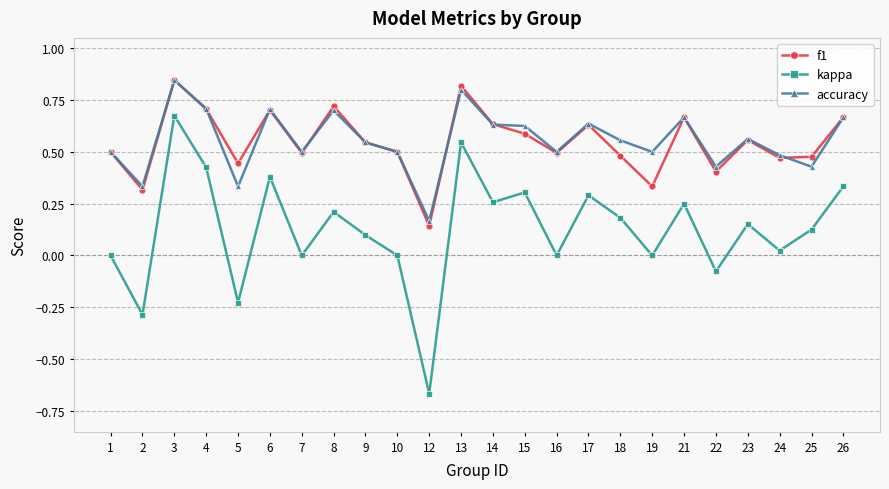

At which category is the sum across all series the highest?

3